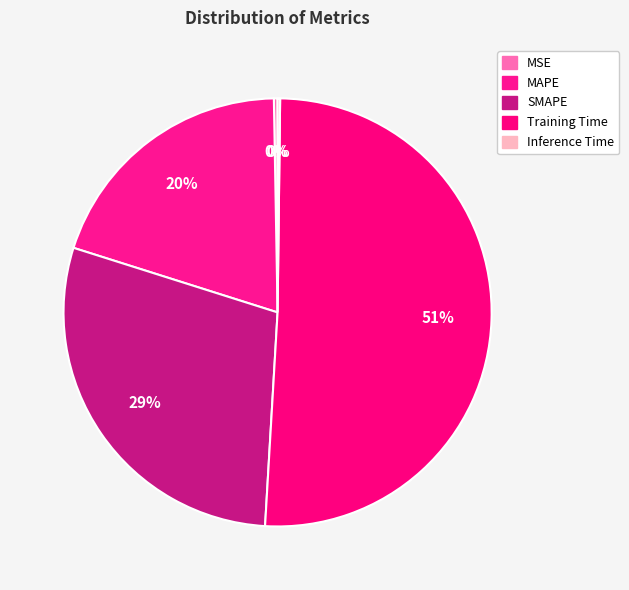

To the nearest percent, what is the combined percentage of Training Time and SMAPE?

80%